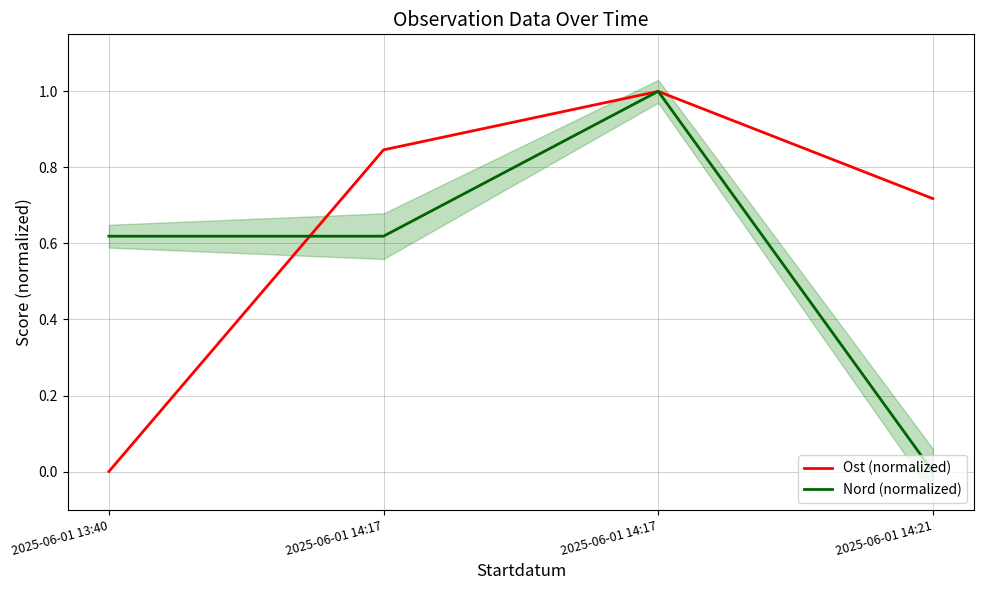

Where is the first local maximum for Ost (normalized)?

2025-06-01 14:17